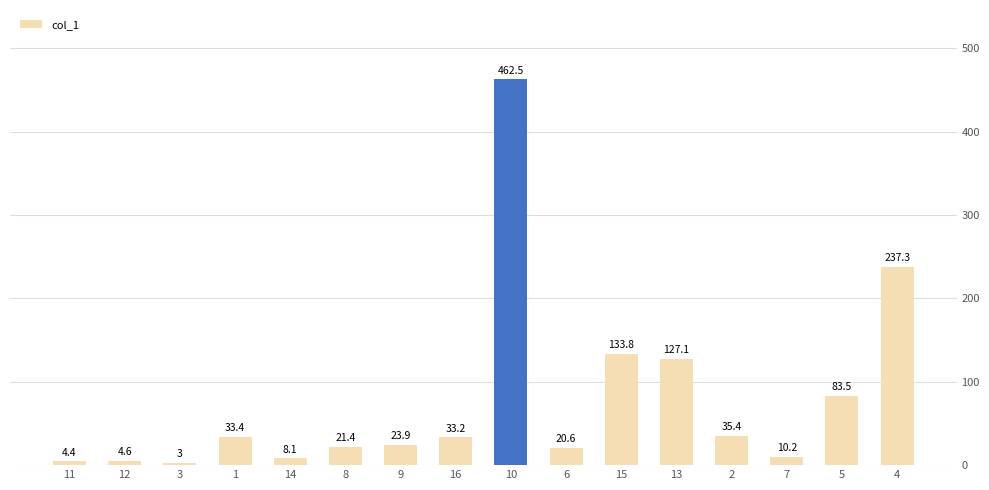

Reading left to right, extract all data points from this chart.

4.4	4.6	3.0	33.4	8.1	21.4	23.9	33.2	462.5	20.6	133.8	127.1	35.4	10.2	83.5	237.3